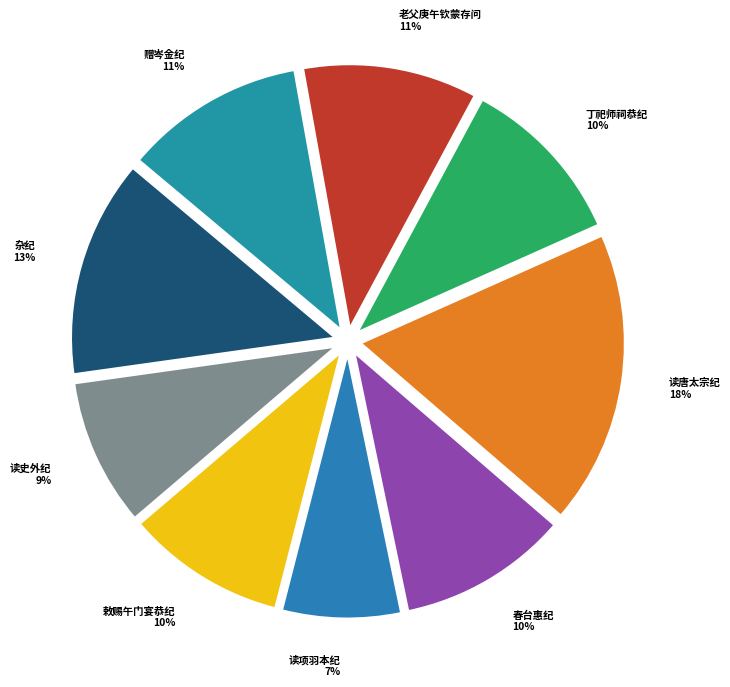

True or false: 春台惠纪 10% accounts for 10% of the total.

True